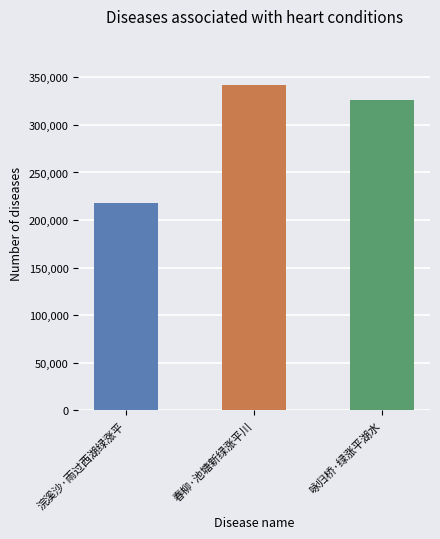

What is the difference between the maximum and minimum values?

124730